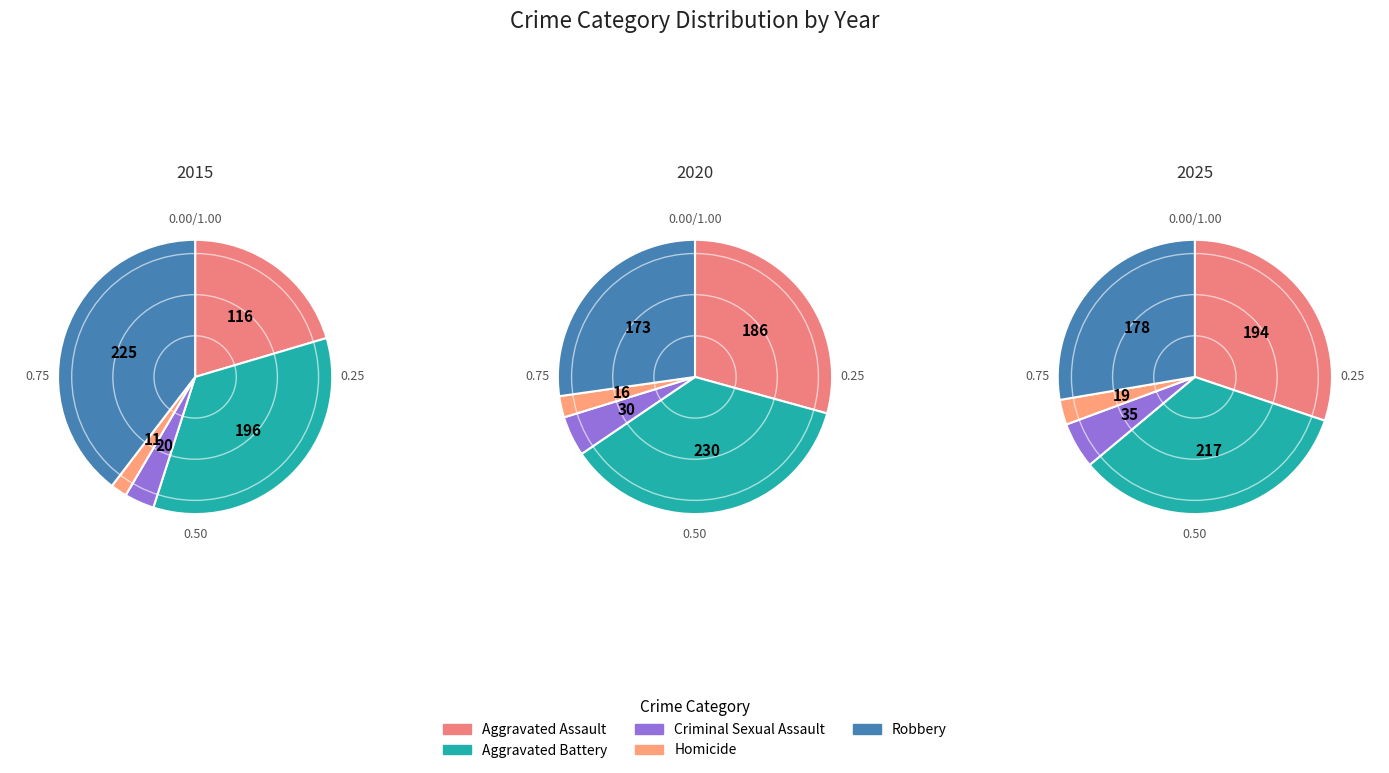

What percentage is NOT represented by 0?

93.8%